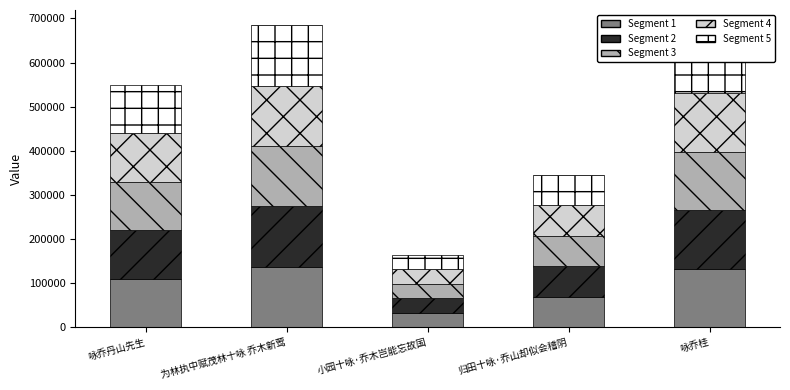

Are the bars grouped side by side (vs. stacked)?

No